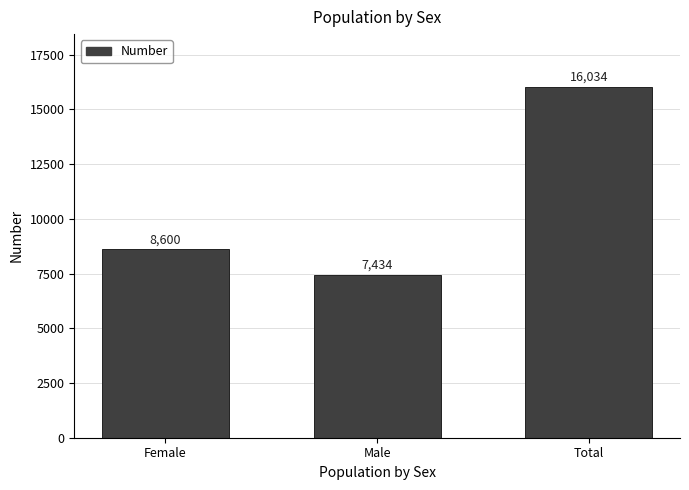

Rank the categories by value from lowest to highest.

Male, Female, Total